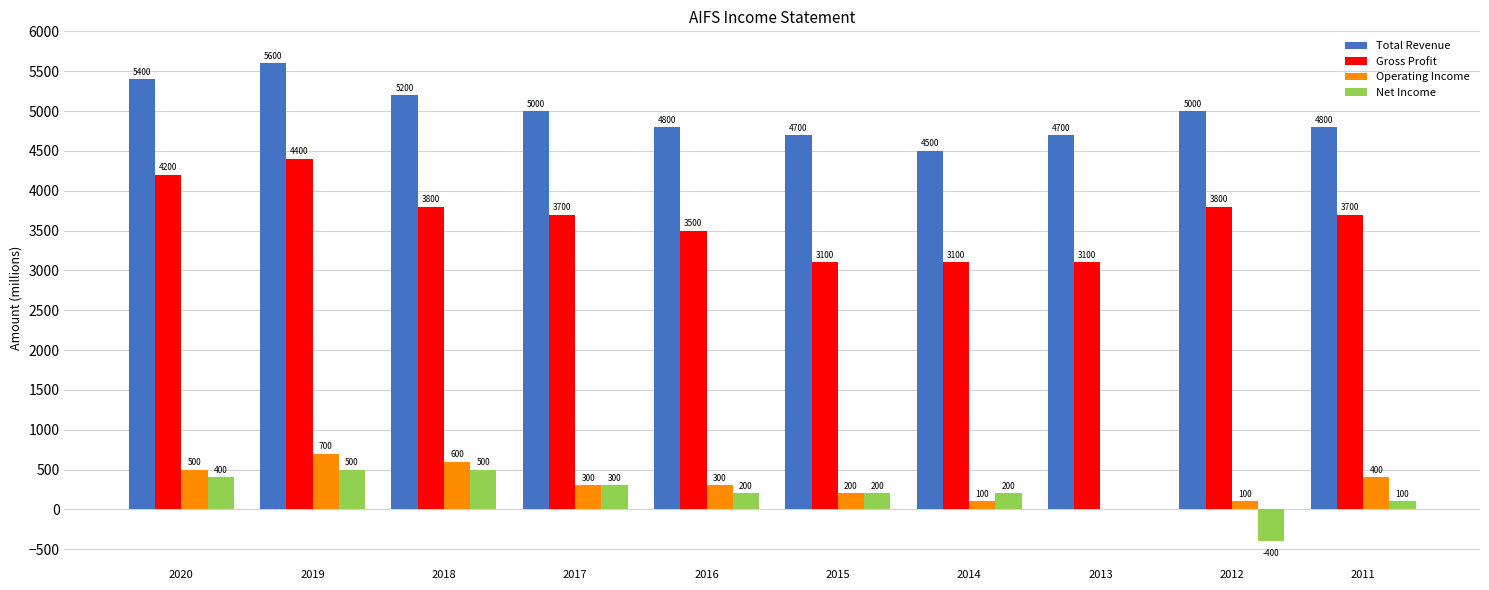

How many groups of bars are there?

10